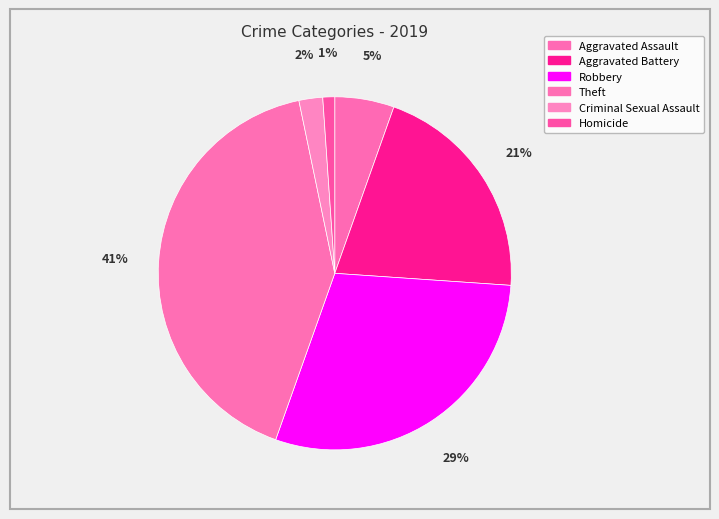

To the nearest percent, what is the combined percentage of Robbery and Theft?

71%